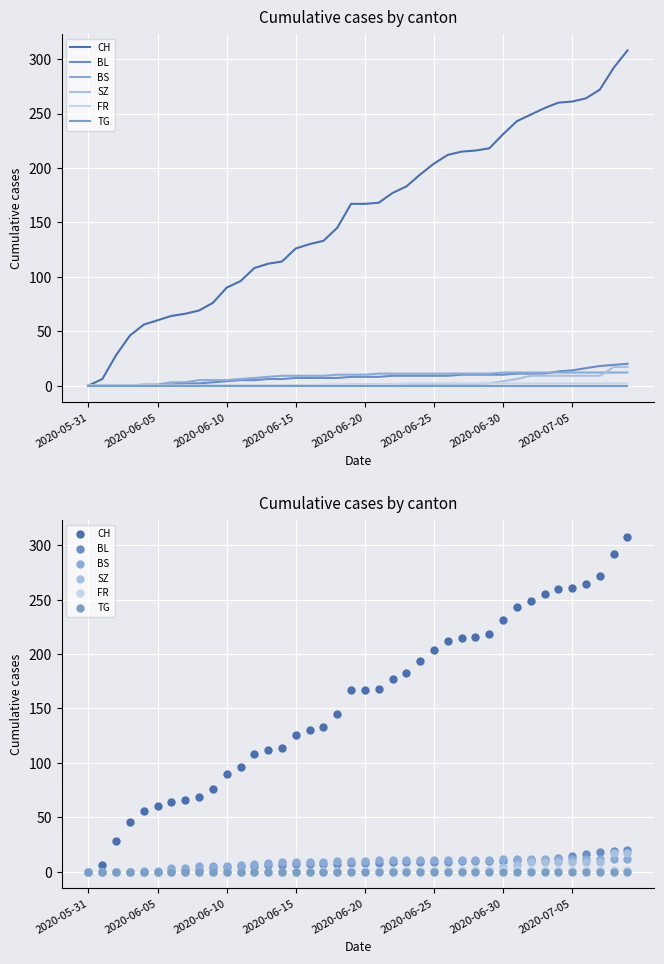

What is the total value across all series at 12?

120